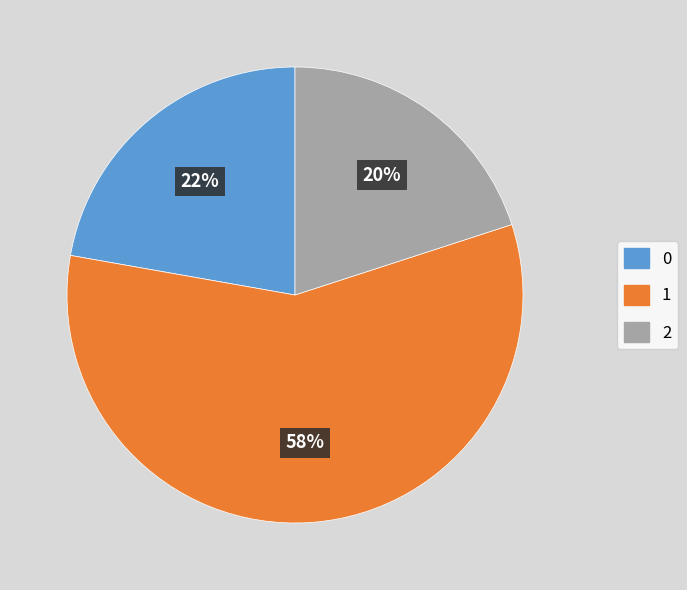

Approximately how many times larger is the value at 1 compared to 2?

2.9